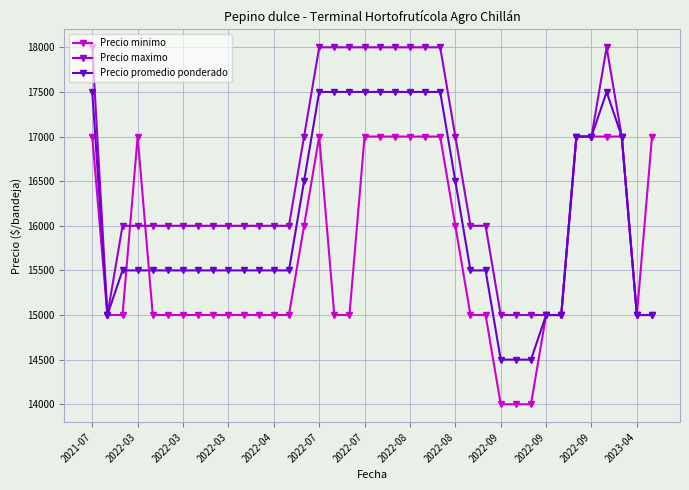

Rank the series by their average value, from lowest to highest.

Precio minimo, Precio promedio ponderado, Precio maximo